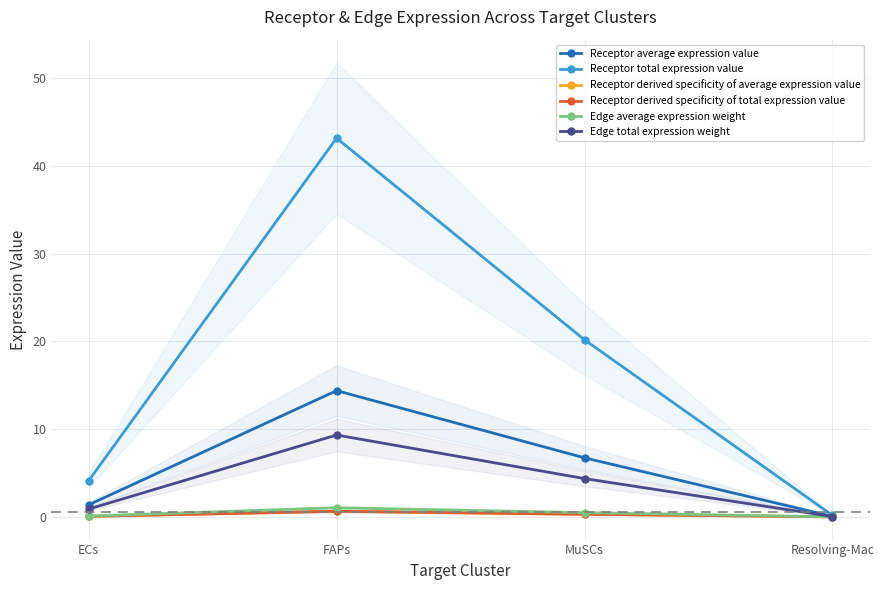

Does the chart display data point markers on the line(s)?

Yes